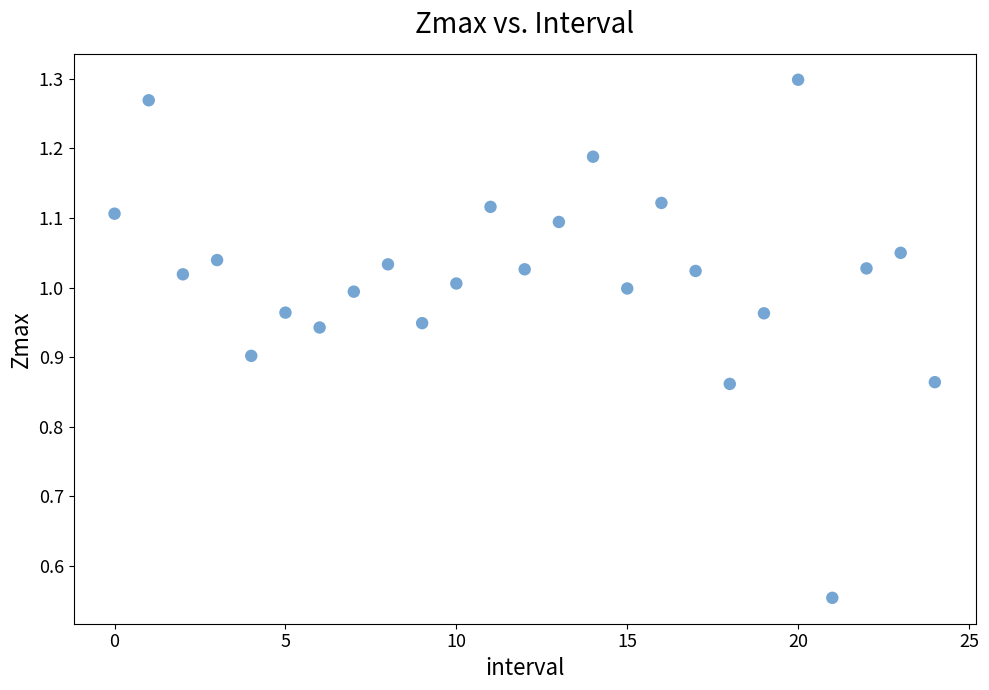

What is the range of Y values (max minus min)?

0.7